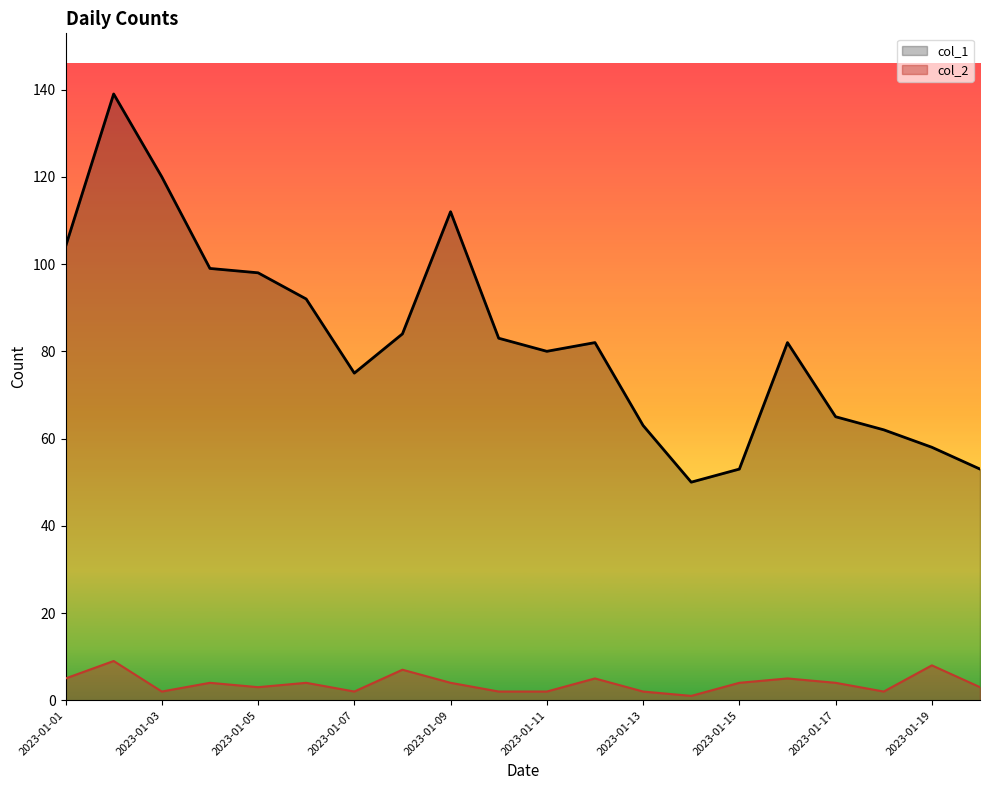

Which series has the largest range (max minus min)?

col_1